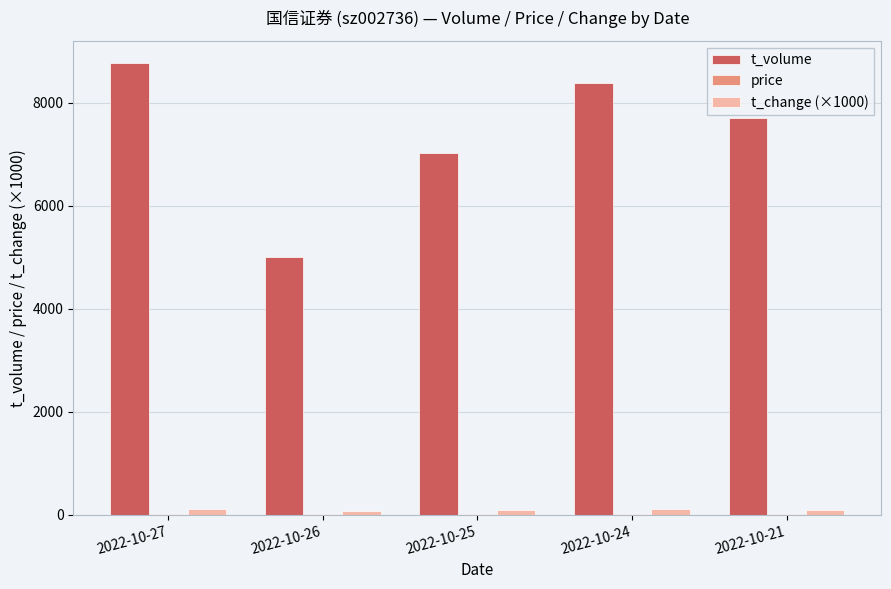

Which series has the largest total across all categories?

t_volume